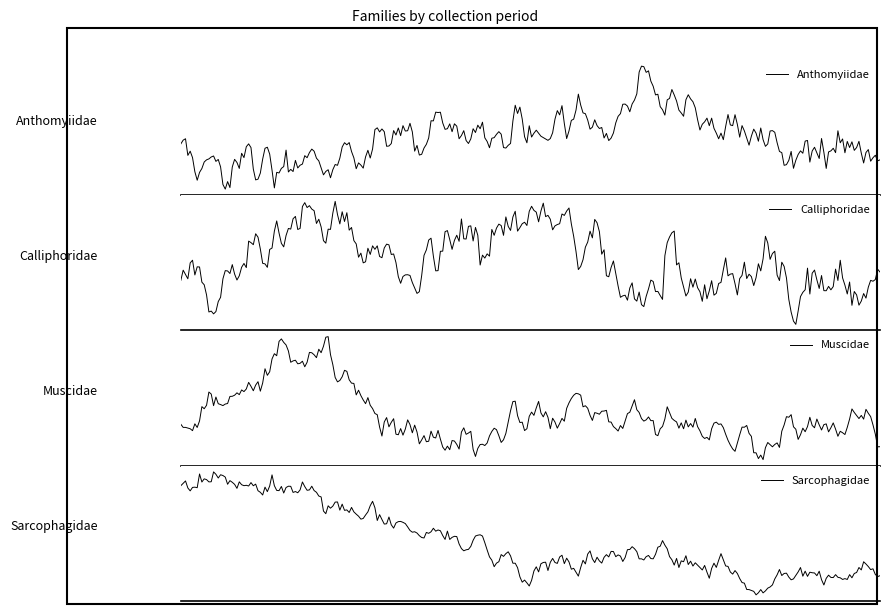

Is the value of Anthomyiidae at fev greater than the value of Muscidae at fev?

No